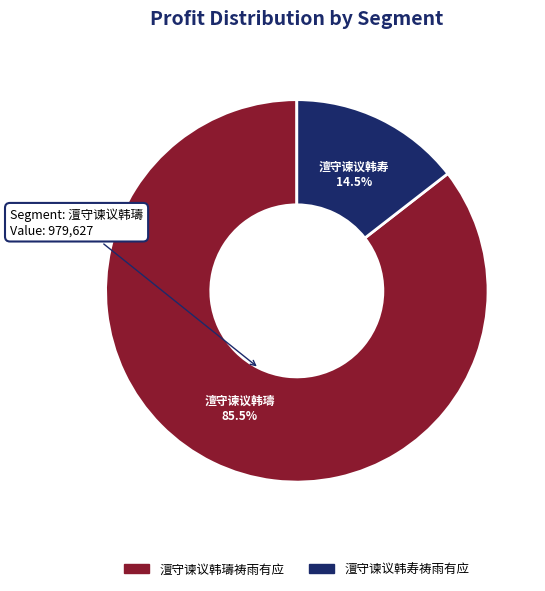

Is there a majority slice in this chart?

Yes